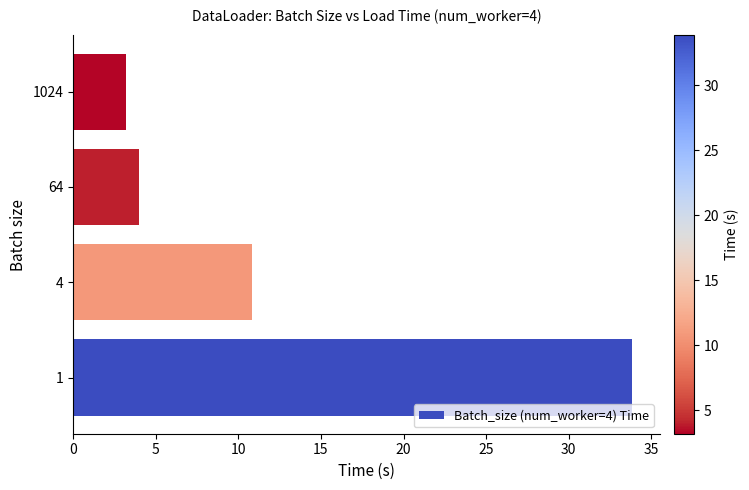

What is the sum of the values at 1024 and 64?

7.2